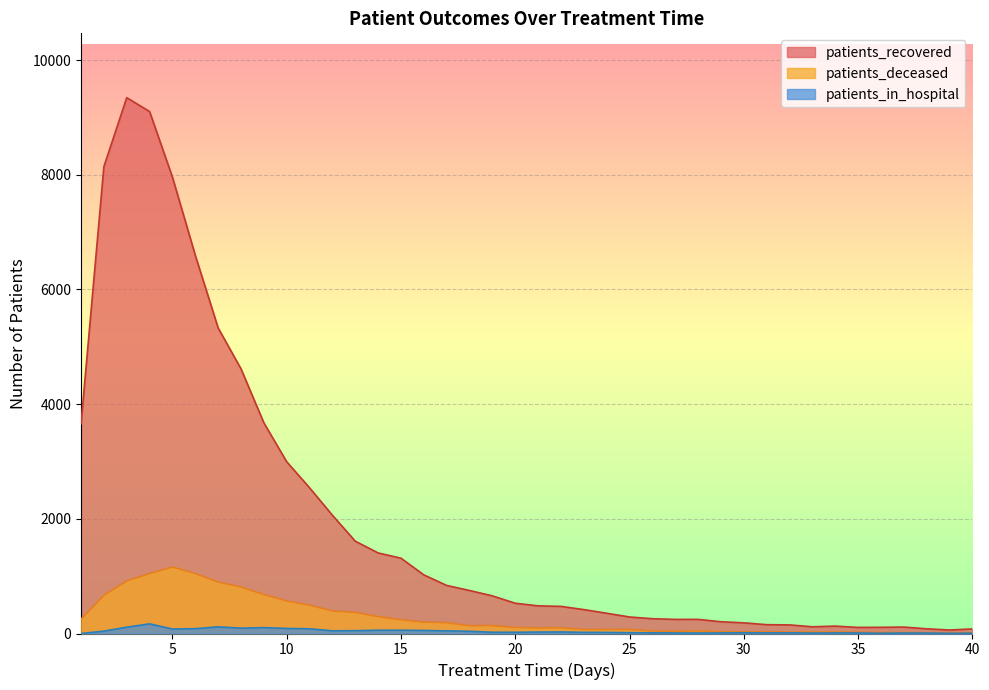

Is it true that patients_recovered equals 288 at 25?

True